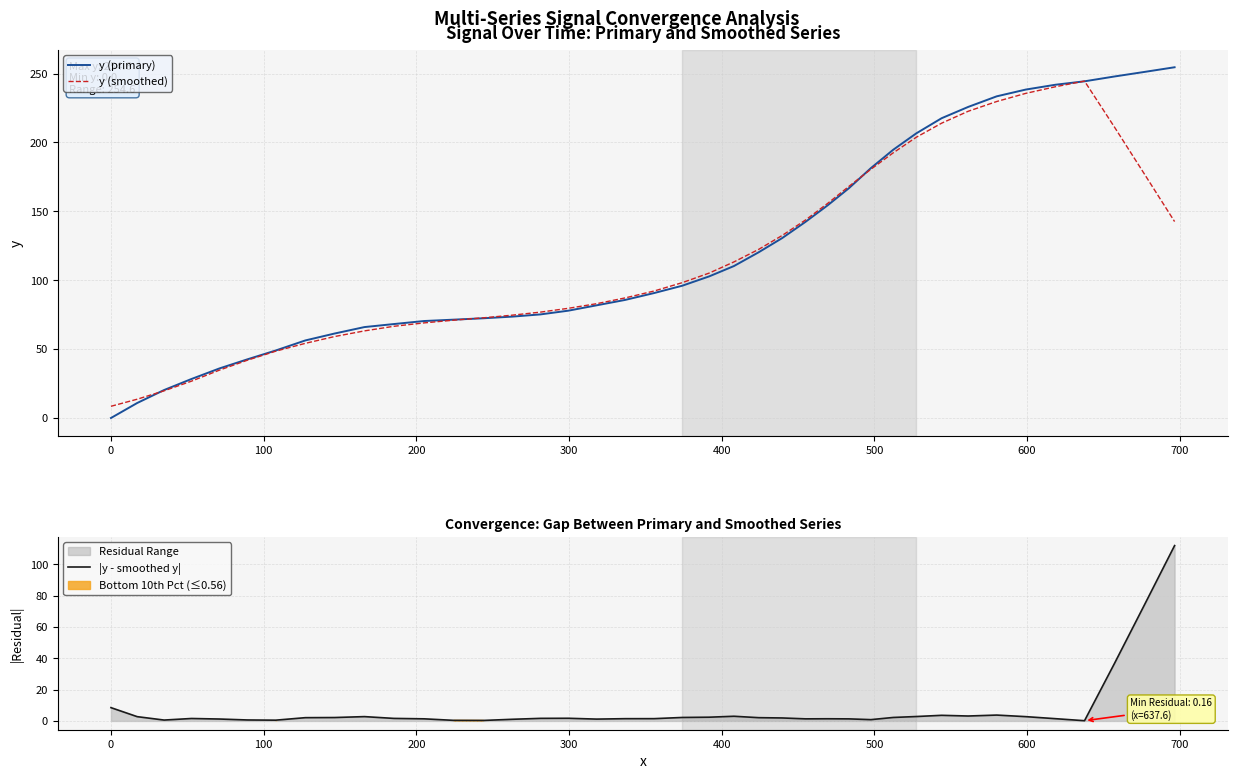

What is the difference between the second highest and second lowest values in the y (primary) series?

240.3